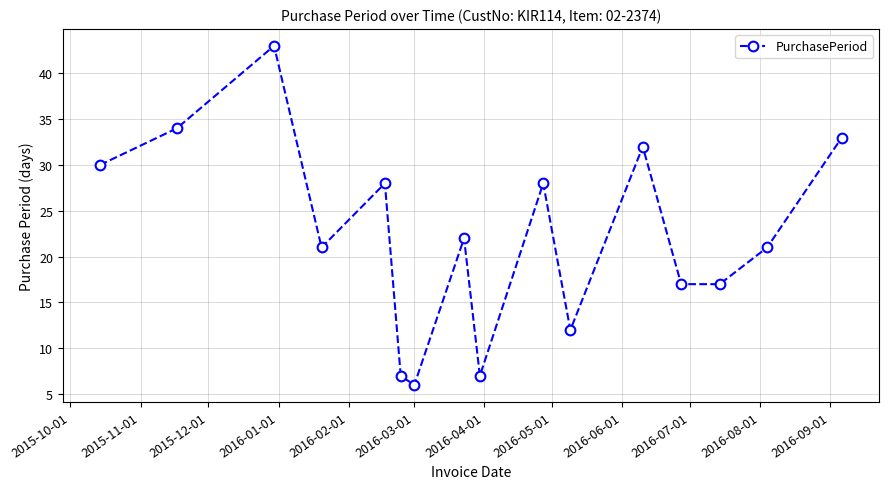

Reading right to left, list all the values displayed in this chart.

33	21	17	17	32	12	28	7	22	6	7	28	21	43	34	30